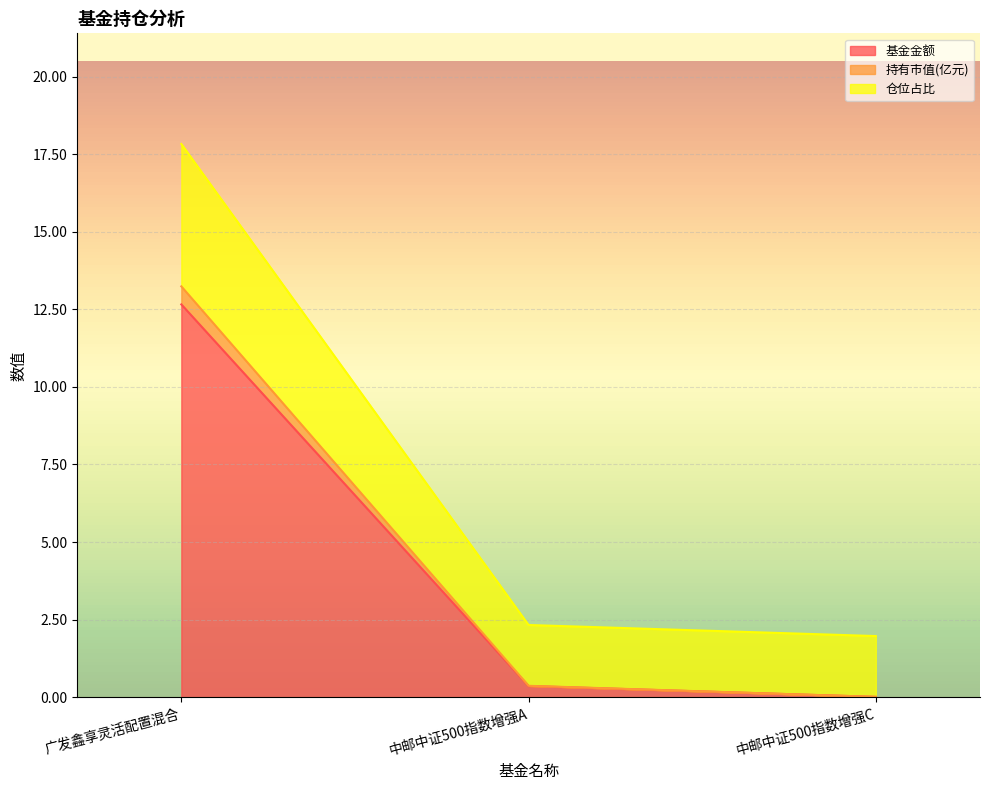

The value of 基金金额 at 广发鑫享灵活配置混合 is 19.6. True or false?

False